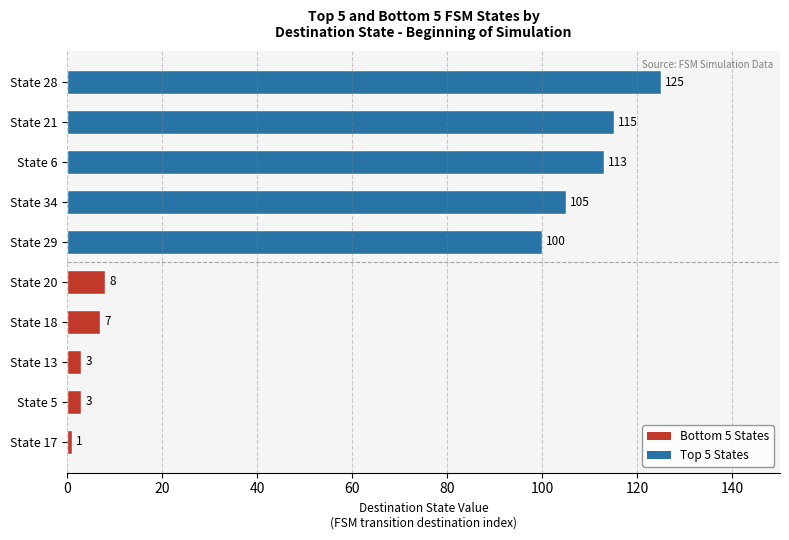

Is it true that the value at State 6 is 60?

False